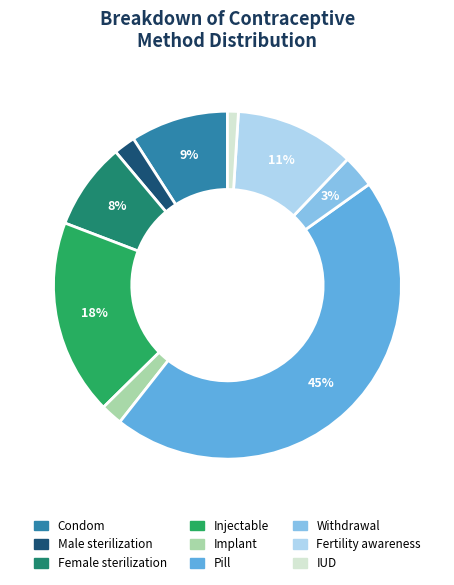

Is the sum of Injectable and IUD greater than half?

No